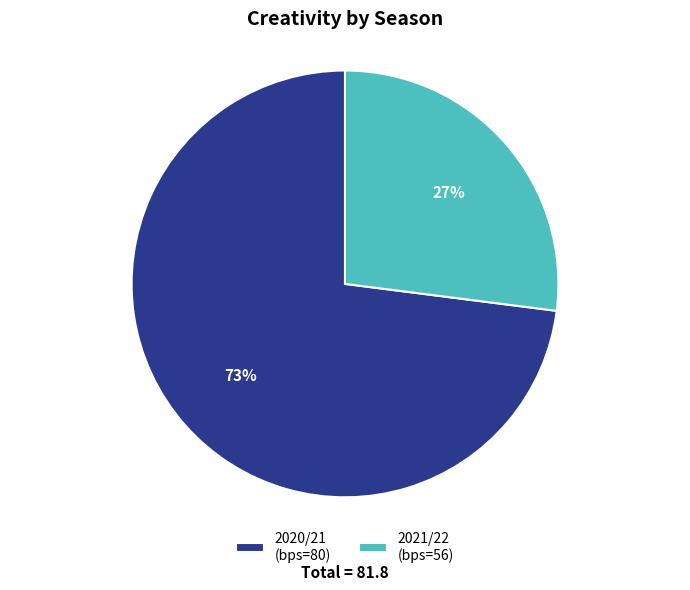

How many segments does this pie chart have?

2